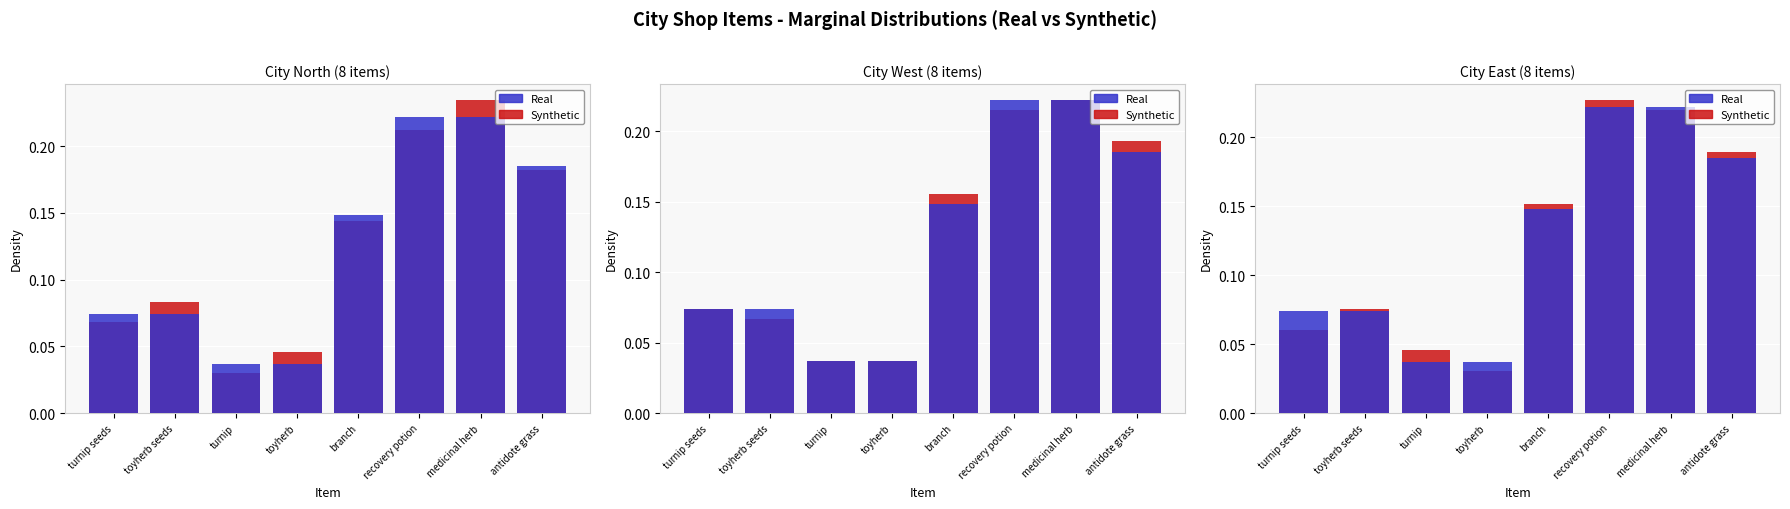

What are all the series names shown in the legend?

Real, Synthetic